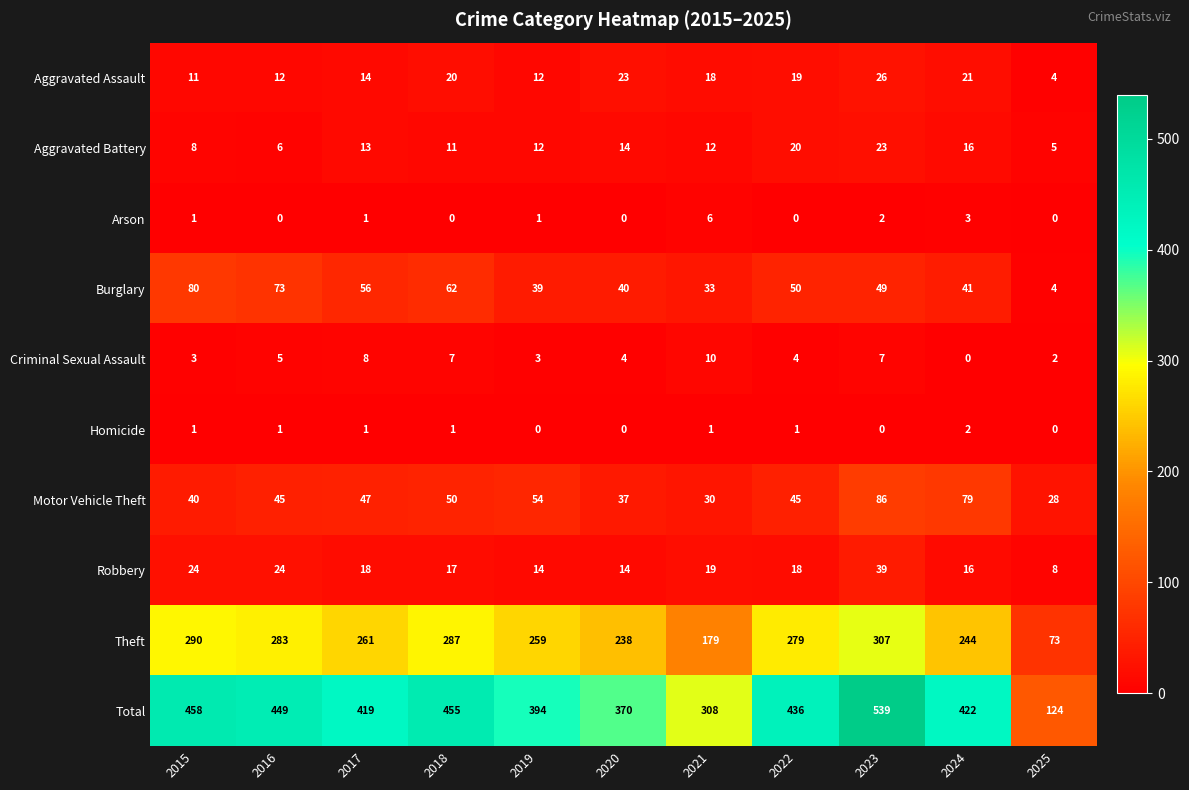

What is the maximum value shown in the chart?

539